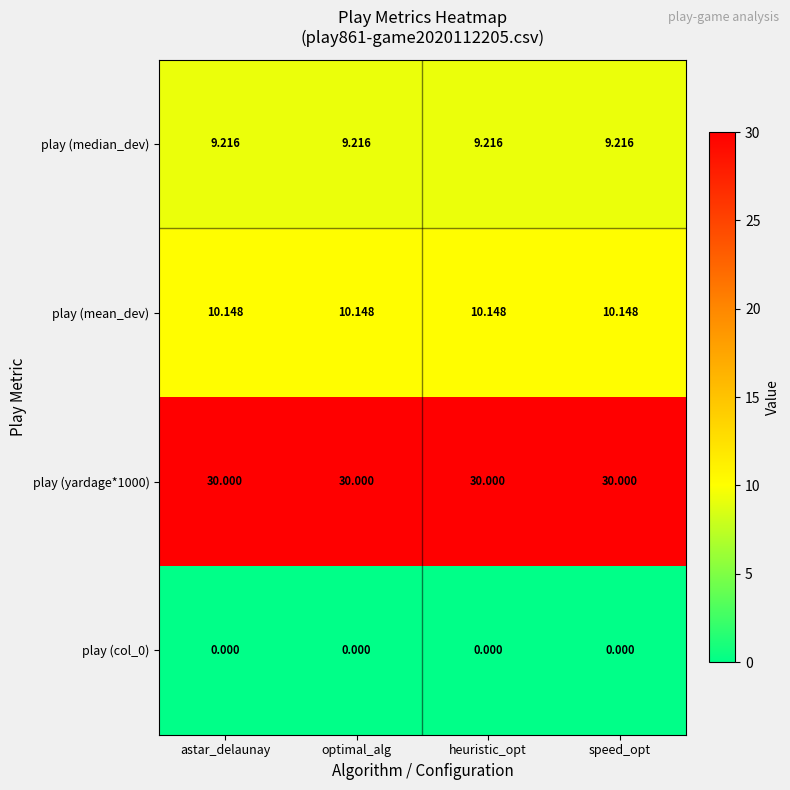

Rank the series by their maximum value, from lowest to highest.

play (col_0), play (median_dev), play (mean_dev), play (yardage*1000)